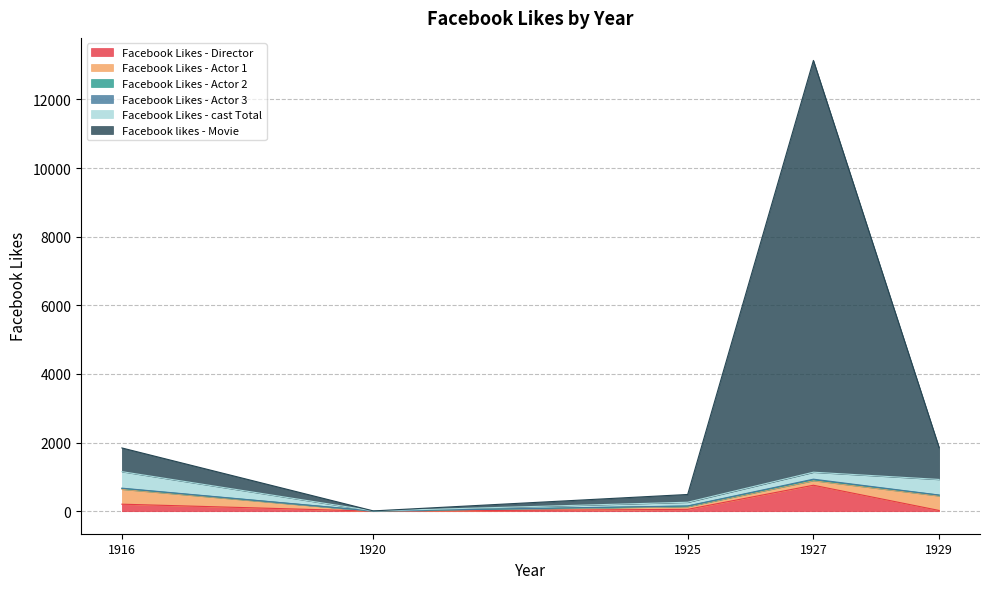

Which series has the largest range (max minus min)?

Facebook likes - Movie